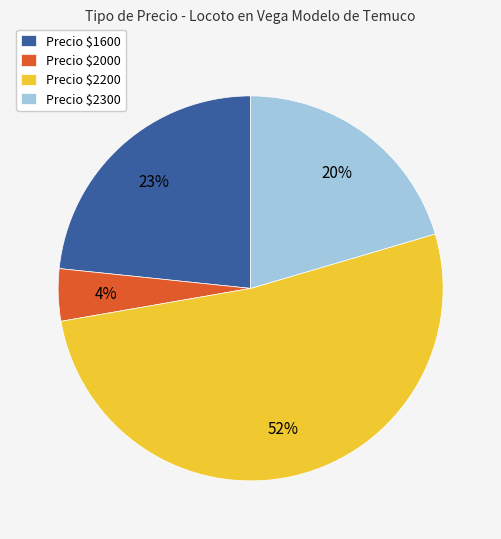

Is there a majority slice in this chart?

Yes